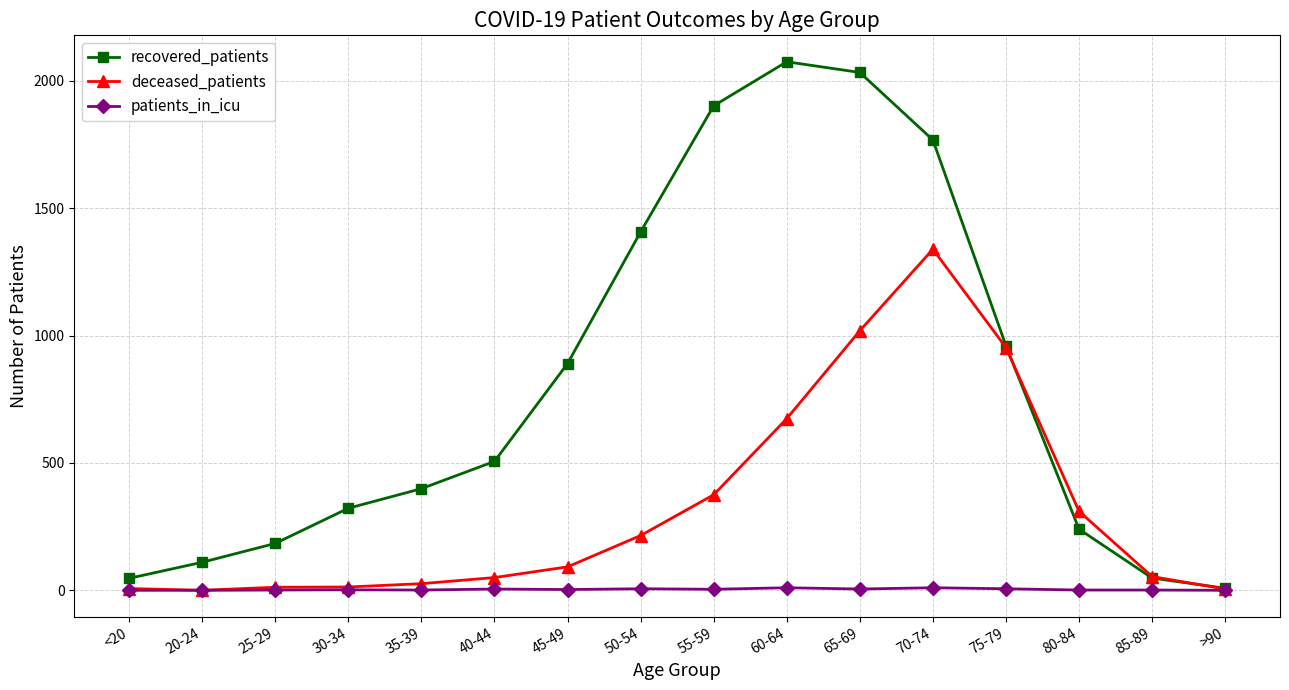

At which category is the sum across all series the highest?

70-74